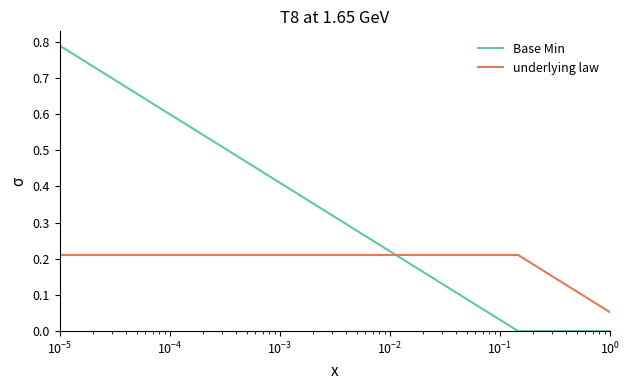

Rank the series by their average value, from lowest to highest.

underlying law, Base Min